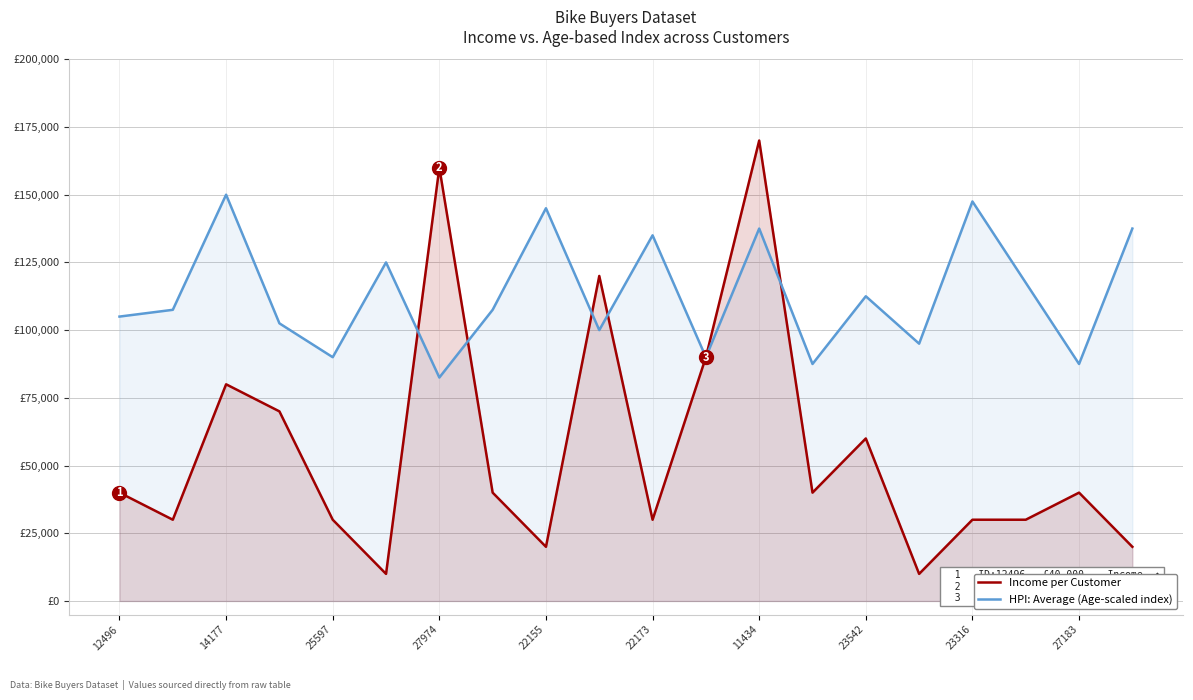

Which series has the largest total across all categories?

HPI: Average (Age-scaled index)